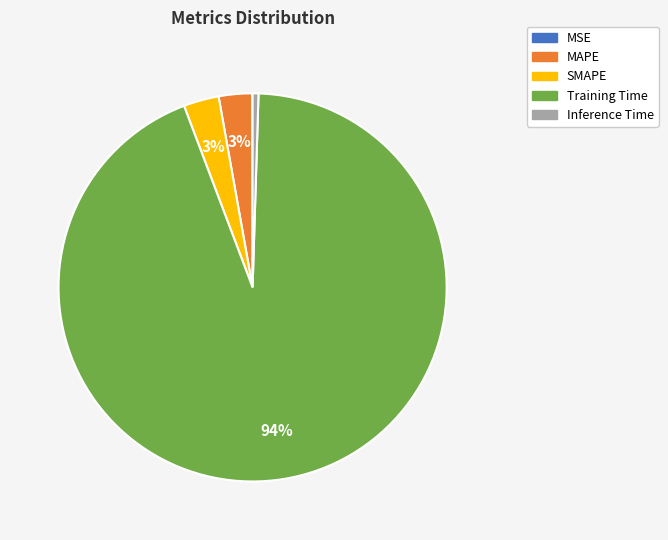

Which has a higher value, SMAPE or Inference Time?

SMAPE